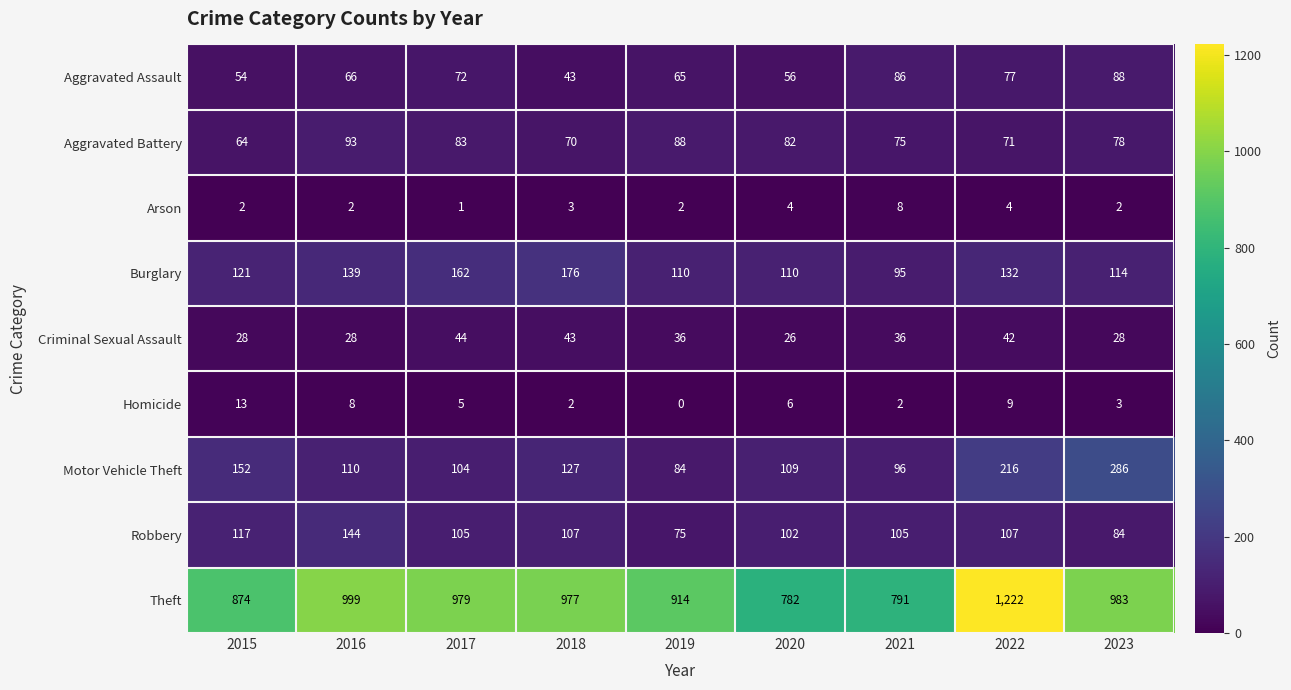

Which series has the largest total across all categories?

Theft